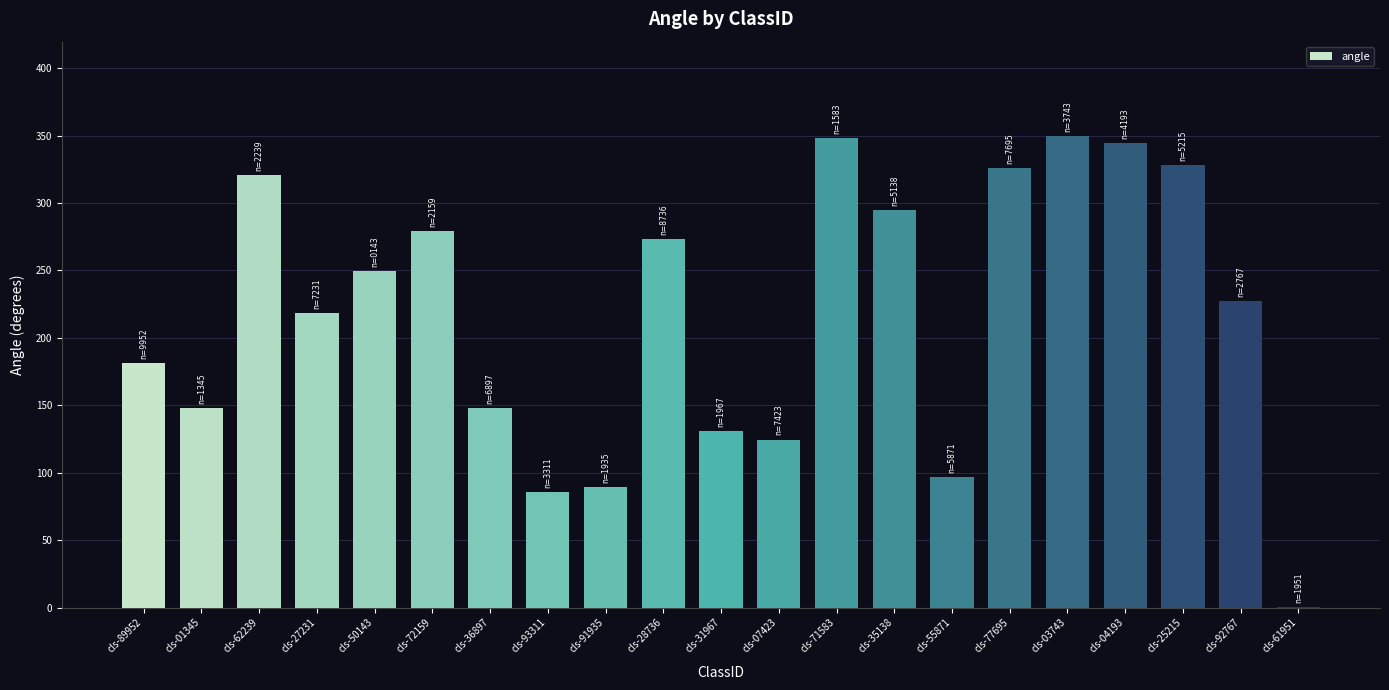

Where is the data nearest to the value 174?

cls-89952